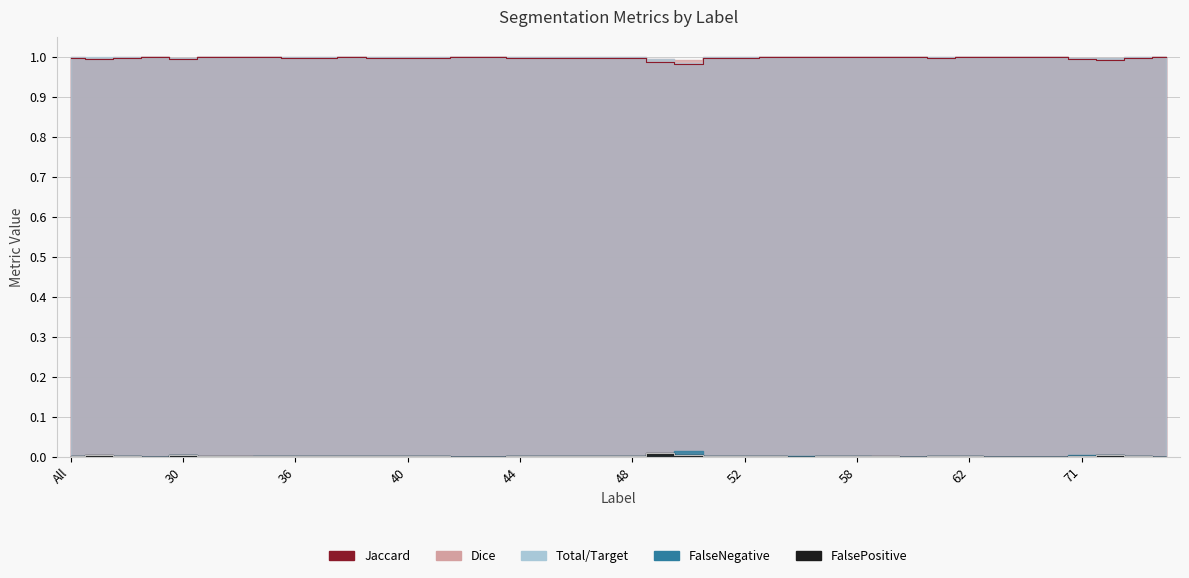

What is the value of the Total/Target point at the 7th from the left?

1.0